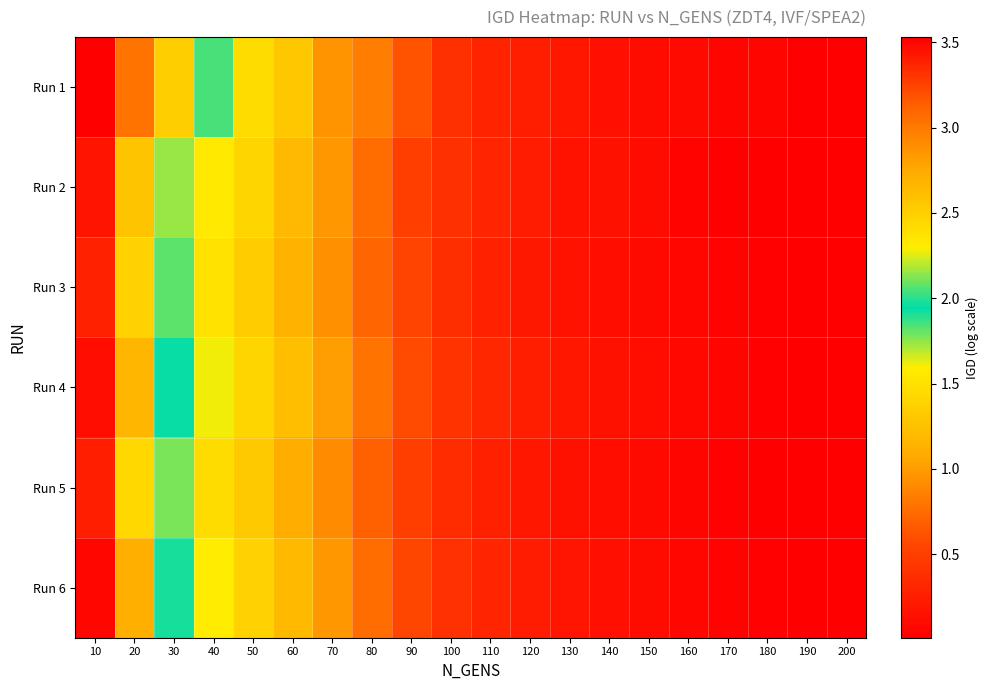

At which category is the sum across all series the highest?

10